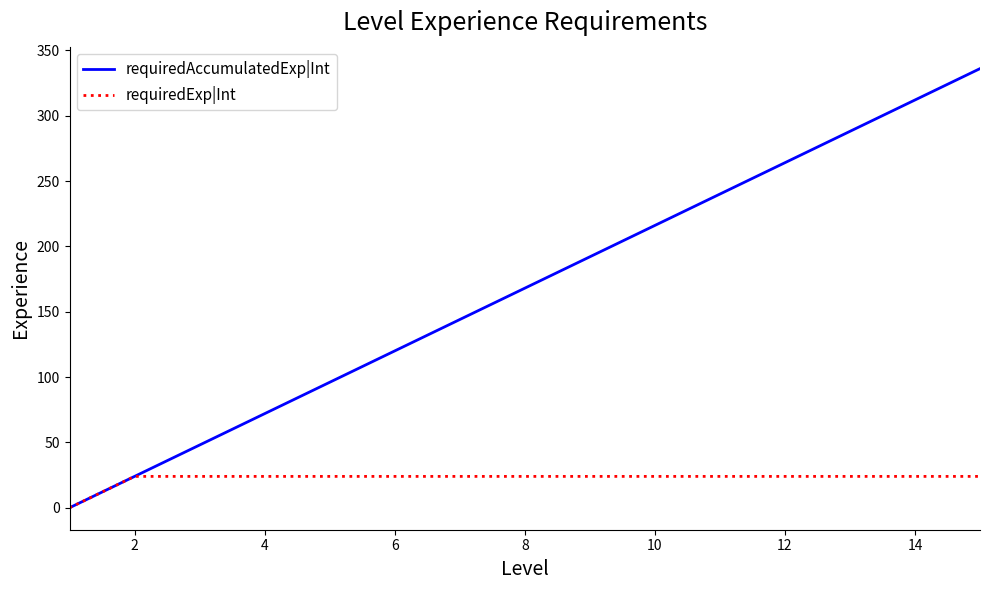

What is the maximum value for requiredAccumulatedExp|Int?

336